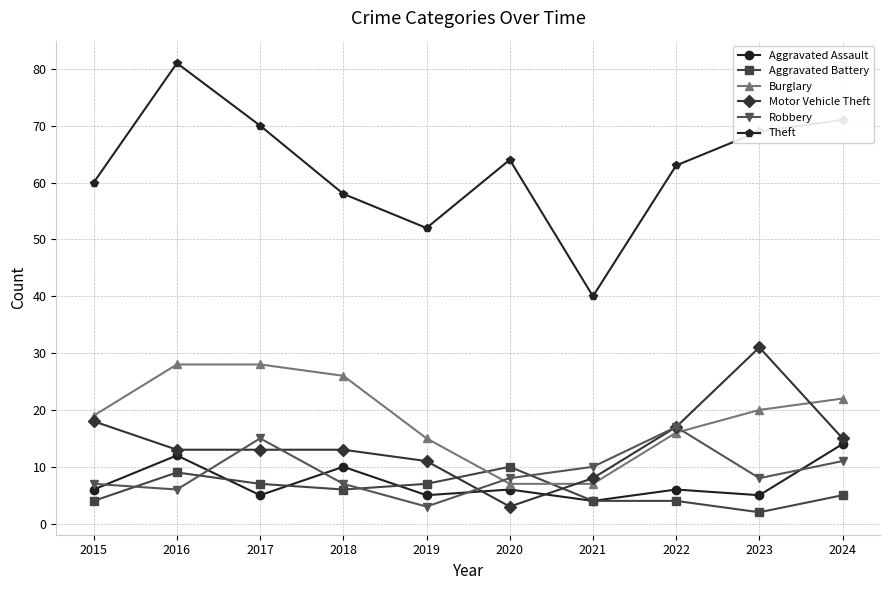

What is the highest value of the Burglary series?

28